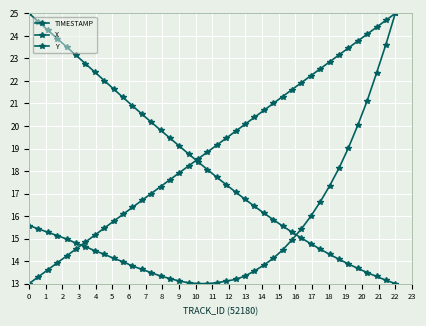

At which label is TIMESTAMP closest to 19?

19